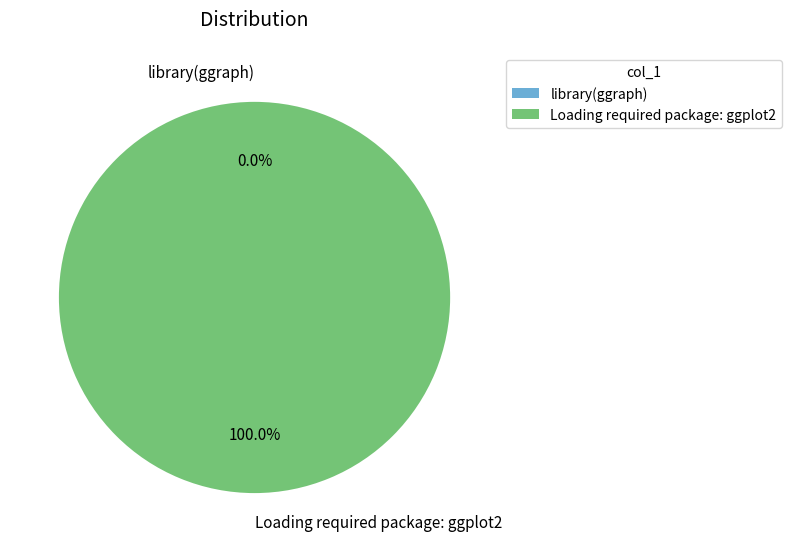

To the nearest percent, what is the average slice percentage?

50%